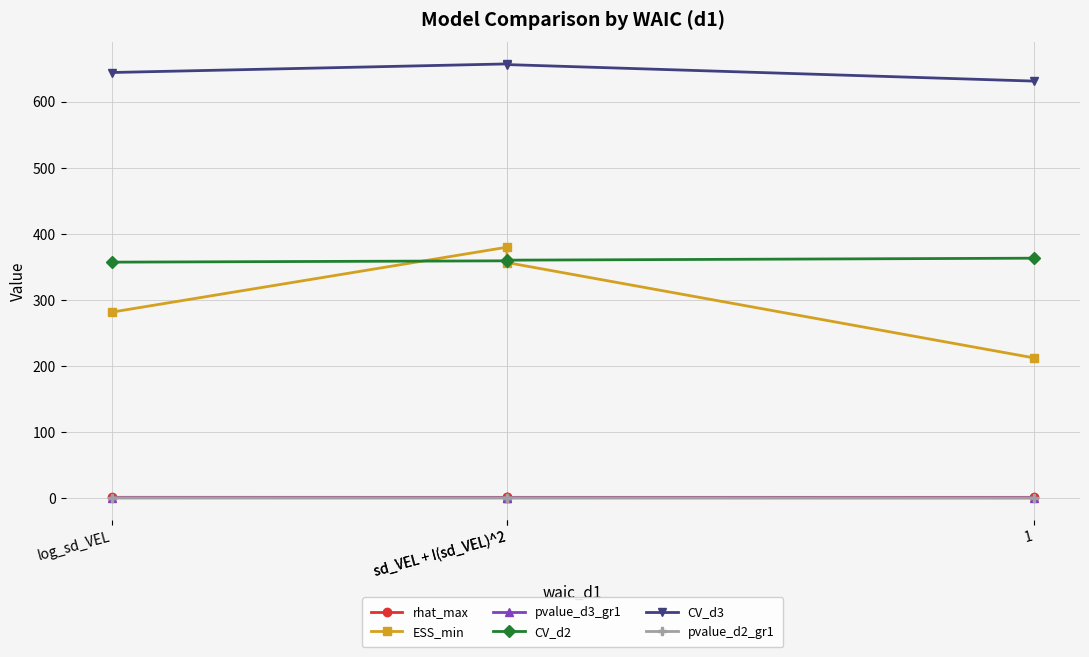

Rank the series at log_sd_VEL from highest to lowest value.

CV_d3, CV_d2, ESS_min, rhat_max, pvalue_d3_gr1, pvalue_d2_gr1